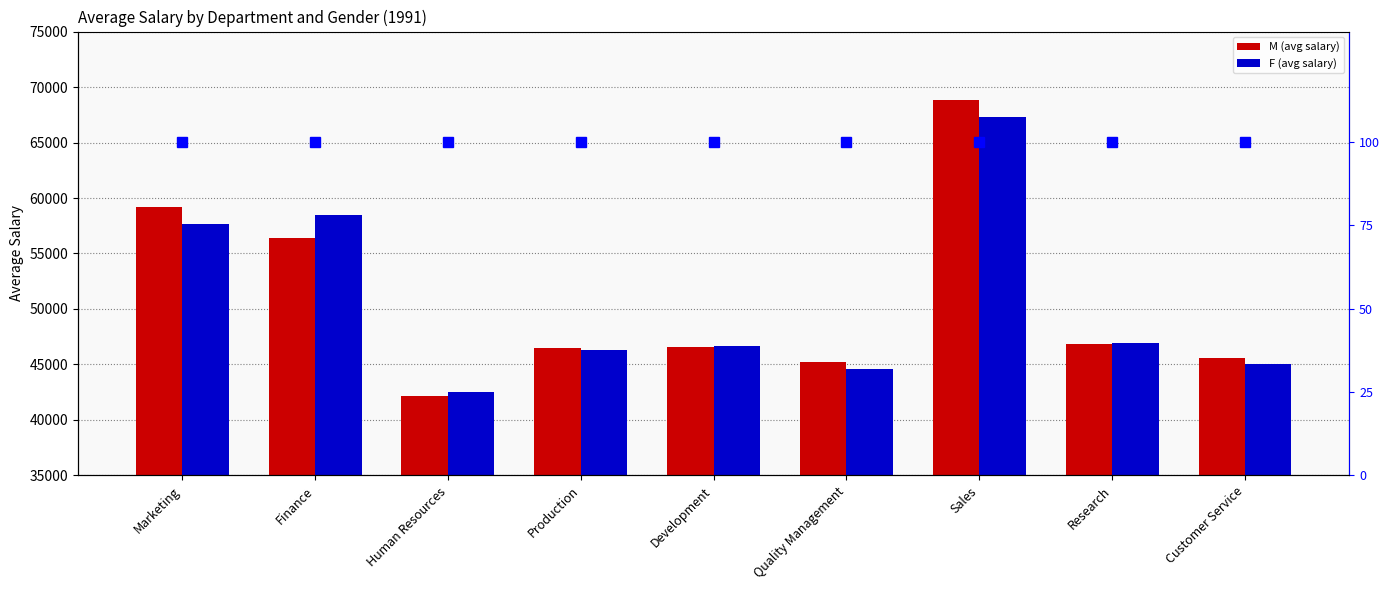

At how many categories does at least one series exceed 22098?

9